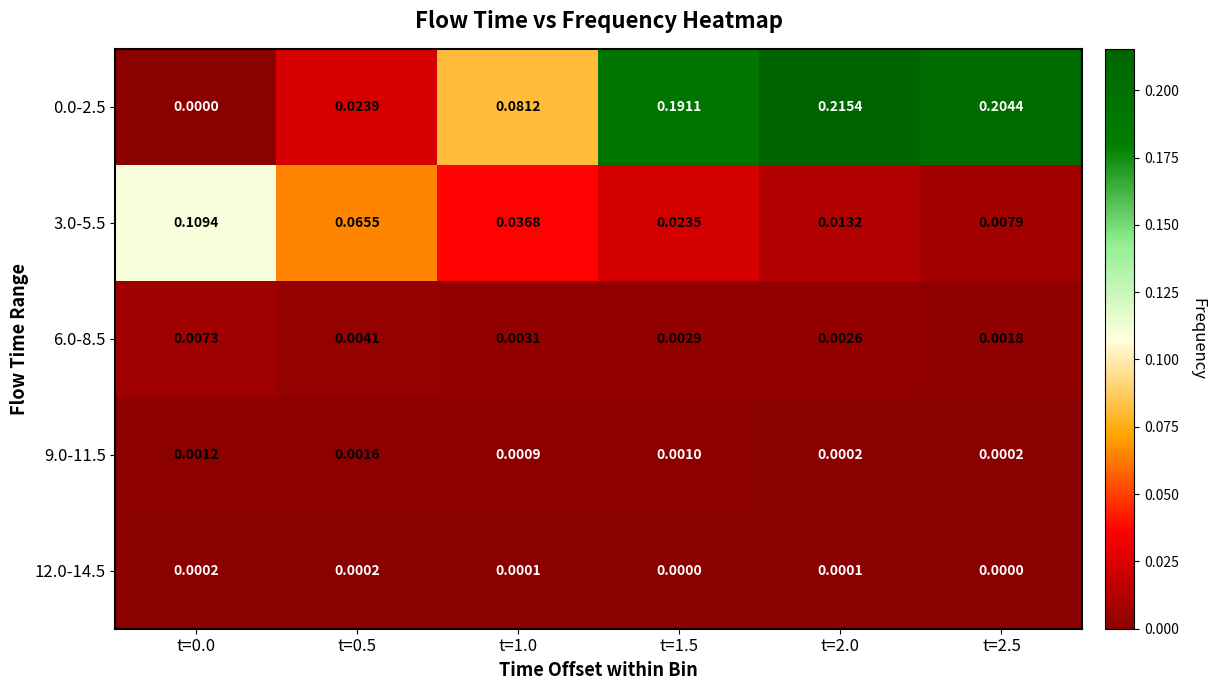

Is the value of 12.0-14.5 at t=1.5 greater than the value of 3.0-5.5 at t=0.0?

No